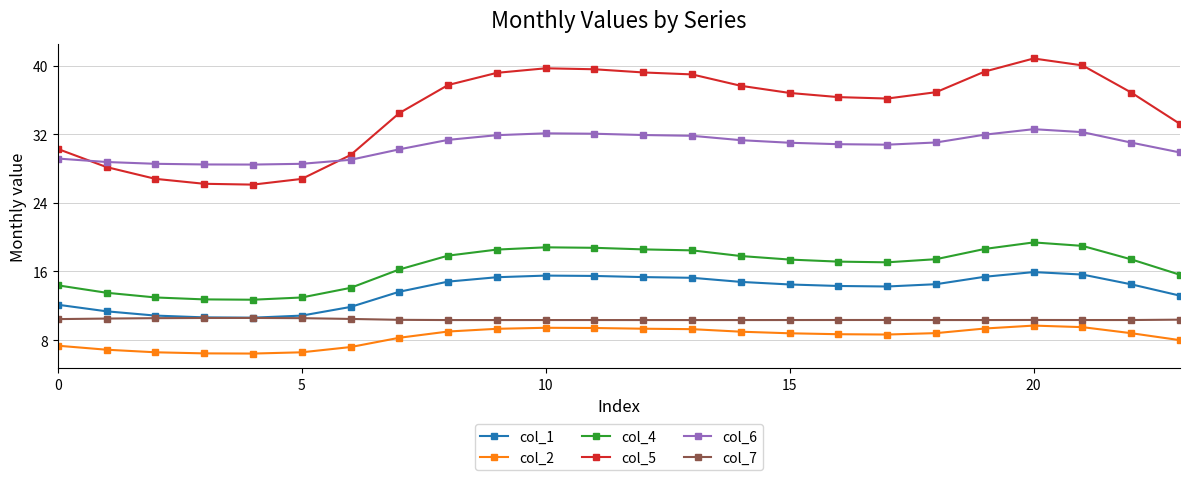

What is the maximum value for col_7?

10.6